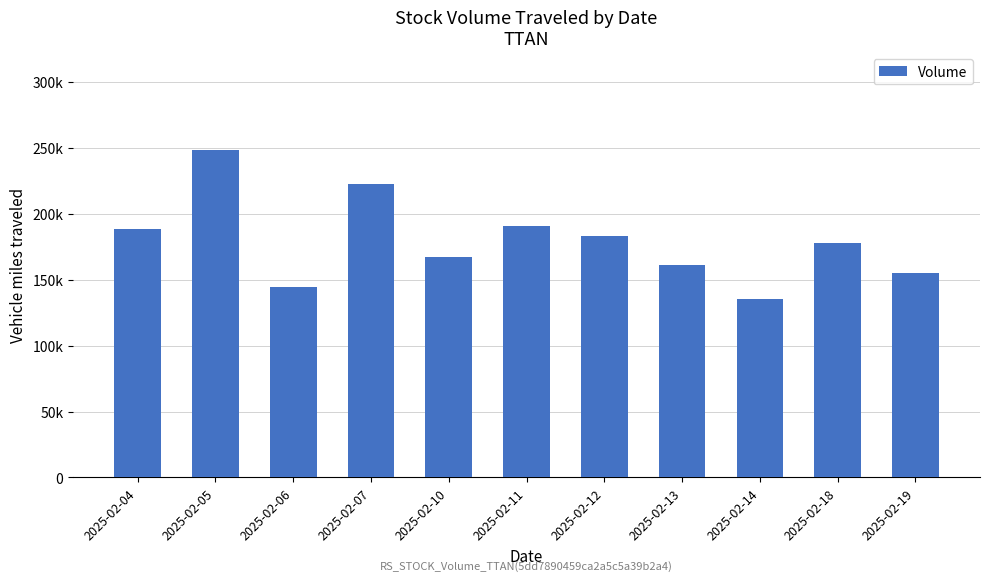

What is the value of the 4th bar from the left?

222600